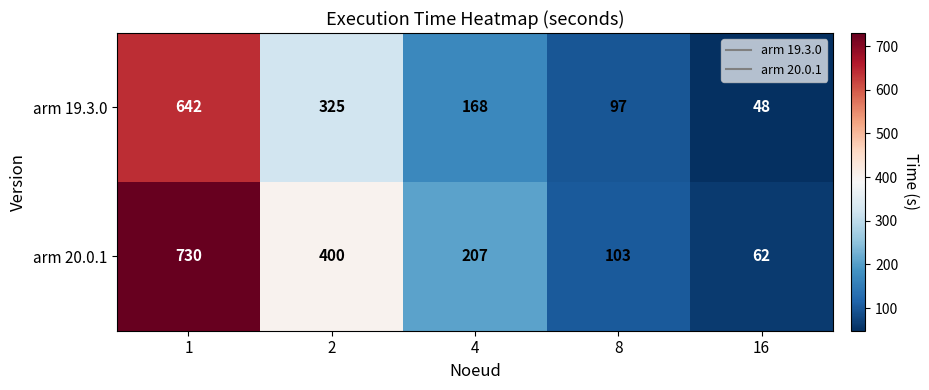

The value of arm 19.3.0 at 2 is 527. True or false?

False